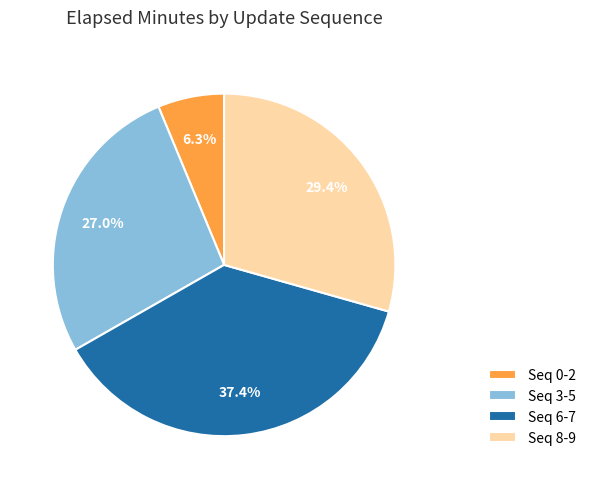

To the nearest percent, what is the difference between the largest and smallest slice percentages?

31%